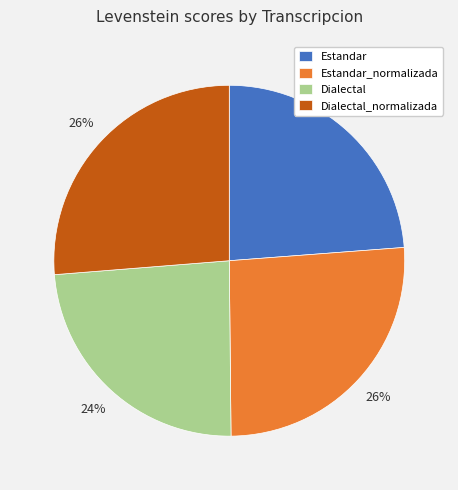

Is it true that Dialectal_normalizada is 18% of the pie?

False